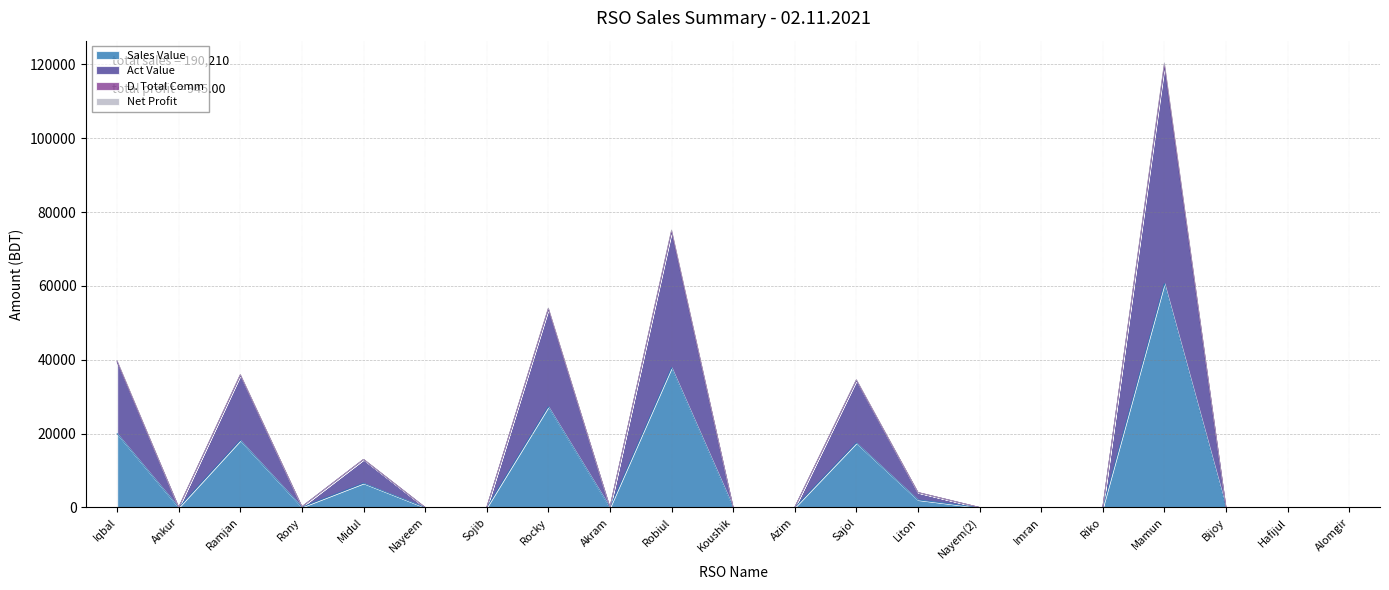

Which category has the lowest value in the Sales Value series?

Ankur